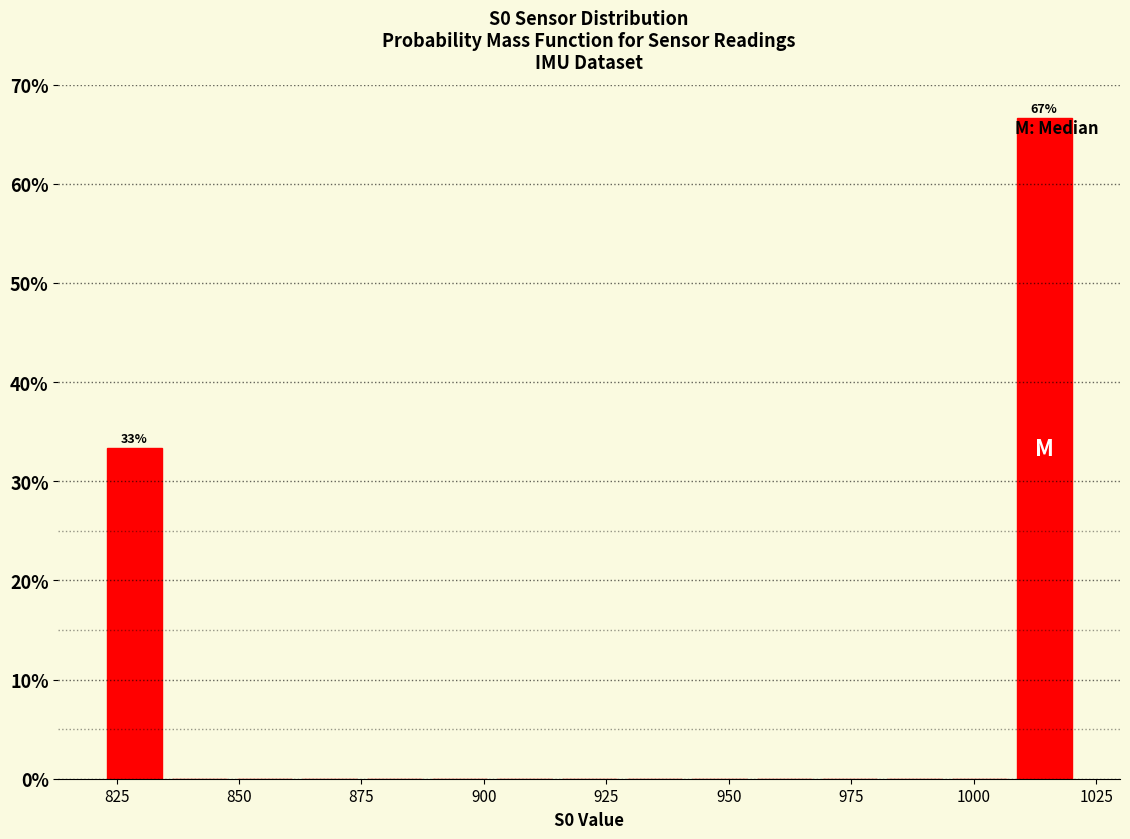

Around what value on the x-axis is the tallest bar? Give the approximate position of its centre, as read against the axis.

1015